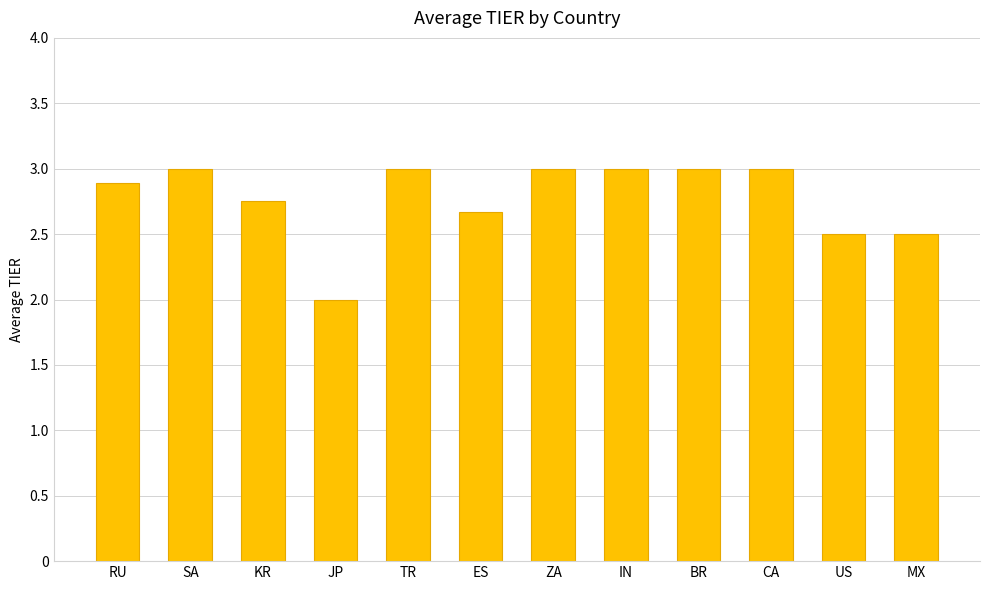

True or false: the data shows 5.1 at BR.

False